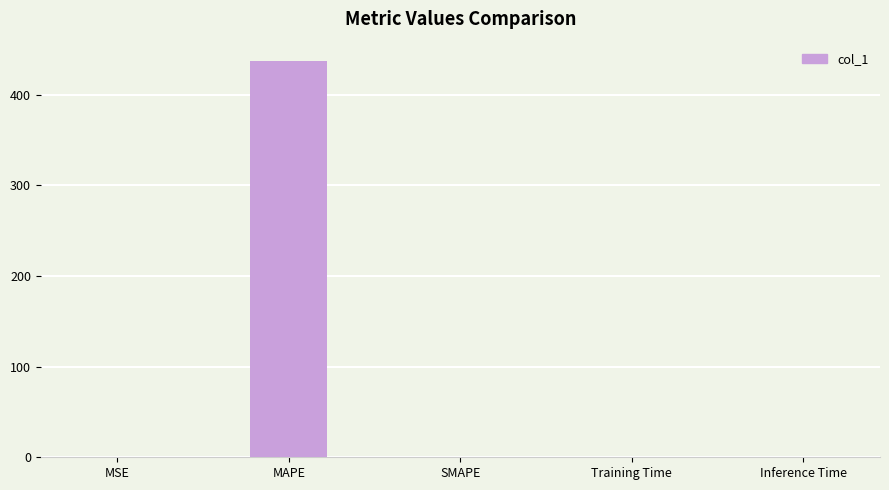

What is the difference between the values at MAPE and Training Time?

436.6